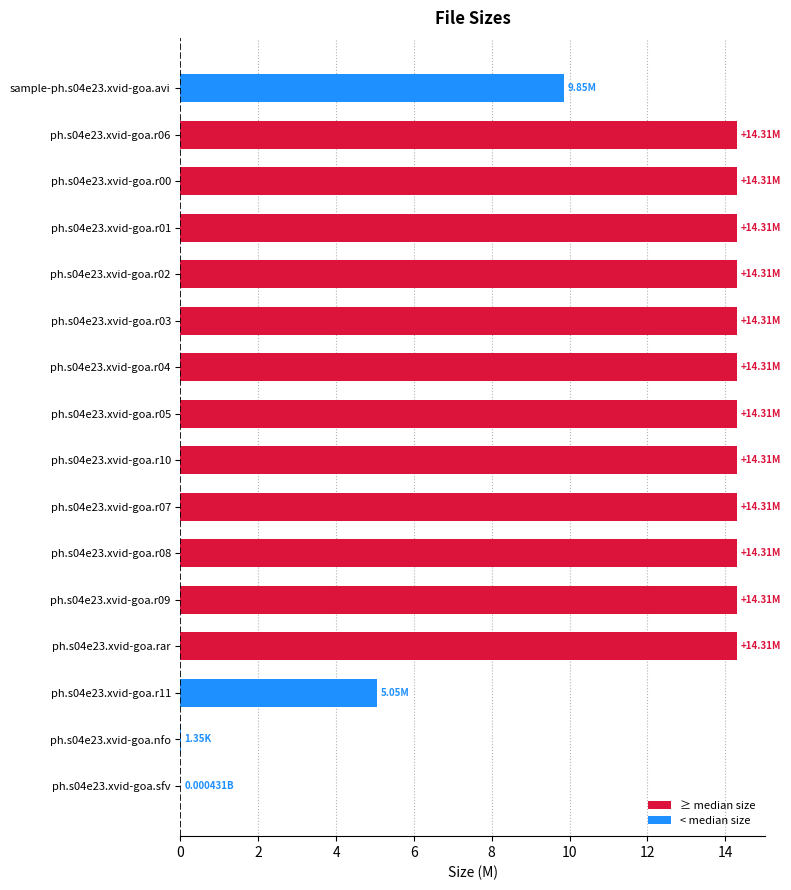

What is the change in value from sample-ph.s04e23.xvid-goa.avi to ph.s04e23.xvid-goa.r06?

+4.5